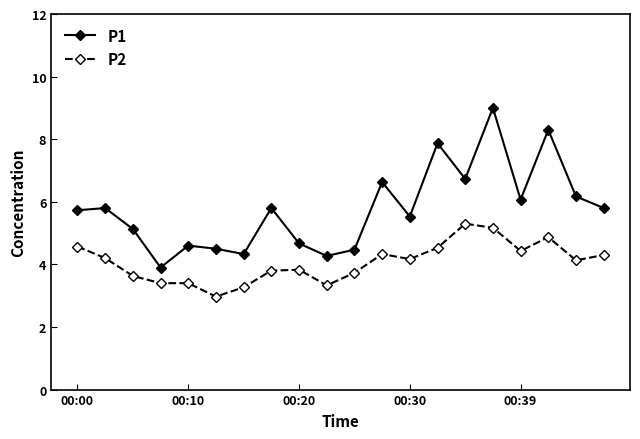

Is this an area chart (filled region under the line)?

No